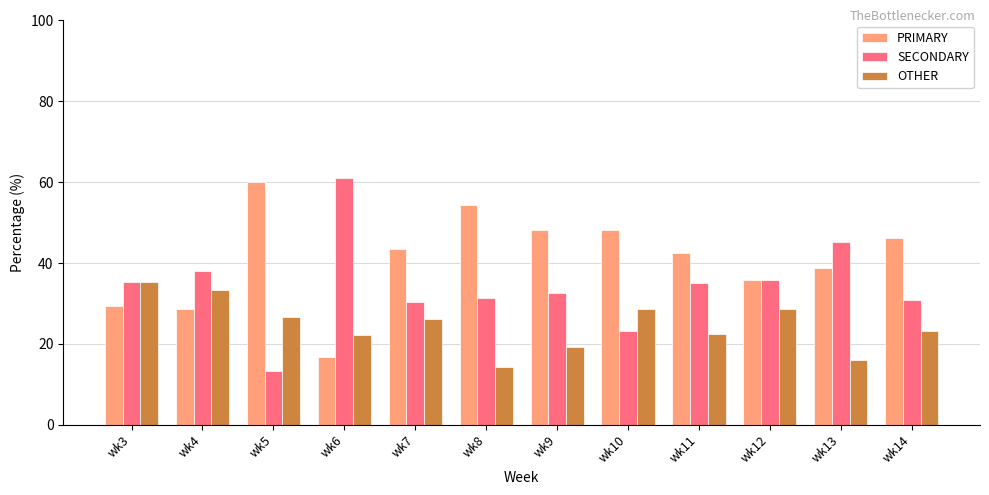

What is the spread (max minus min) of values at wk4?

9.5